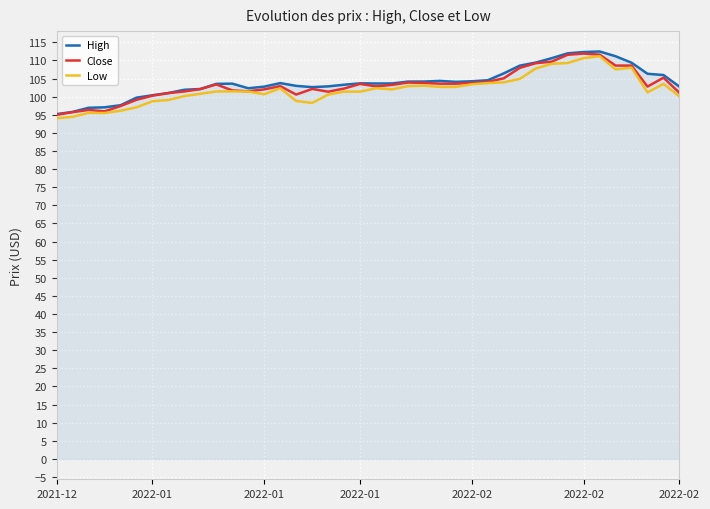

Does the chart display data point markers on the line(s)?

No